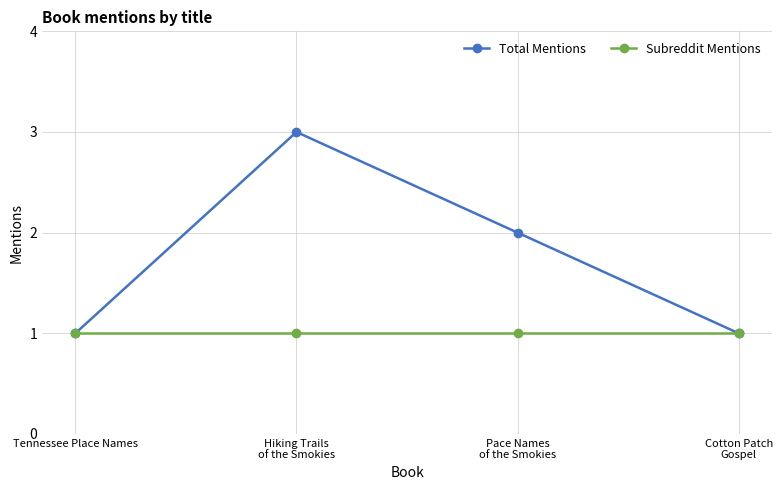

How many values in the Total Mentions series are below 2?

2